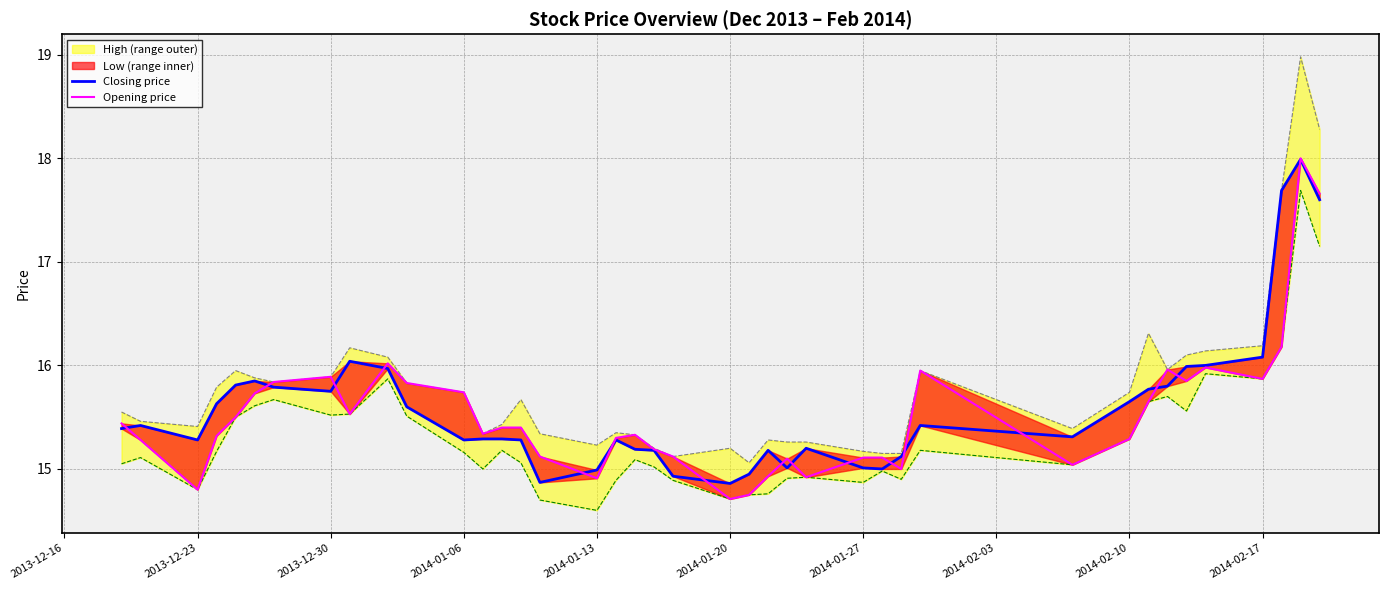

Which series has the widest spread of values?

High